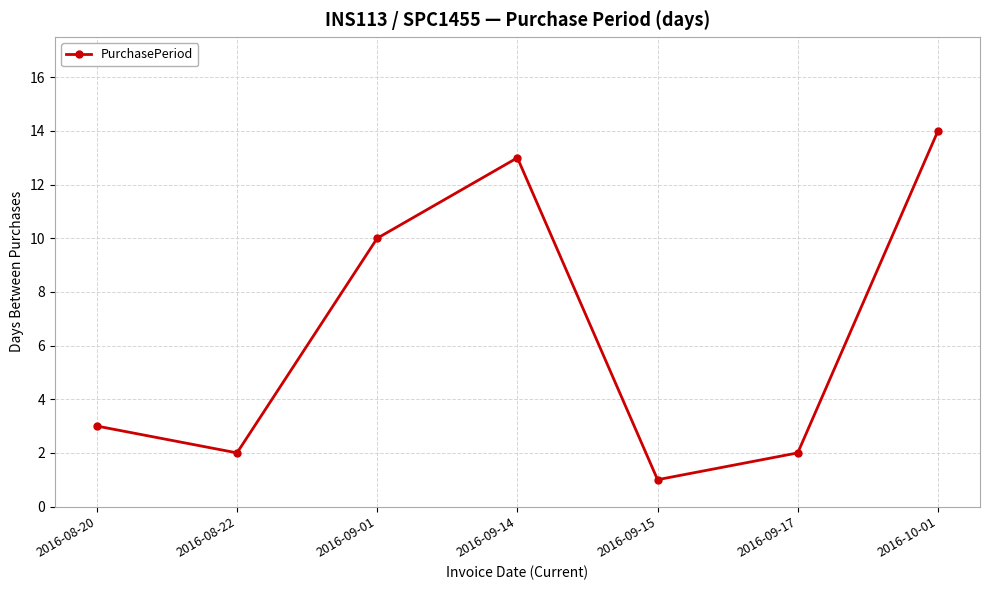

Does the chart display data point markers on the line(s)?

Yes